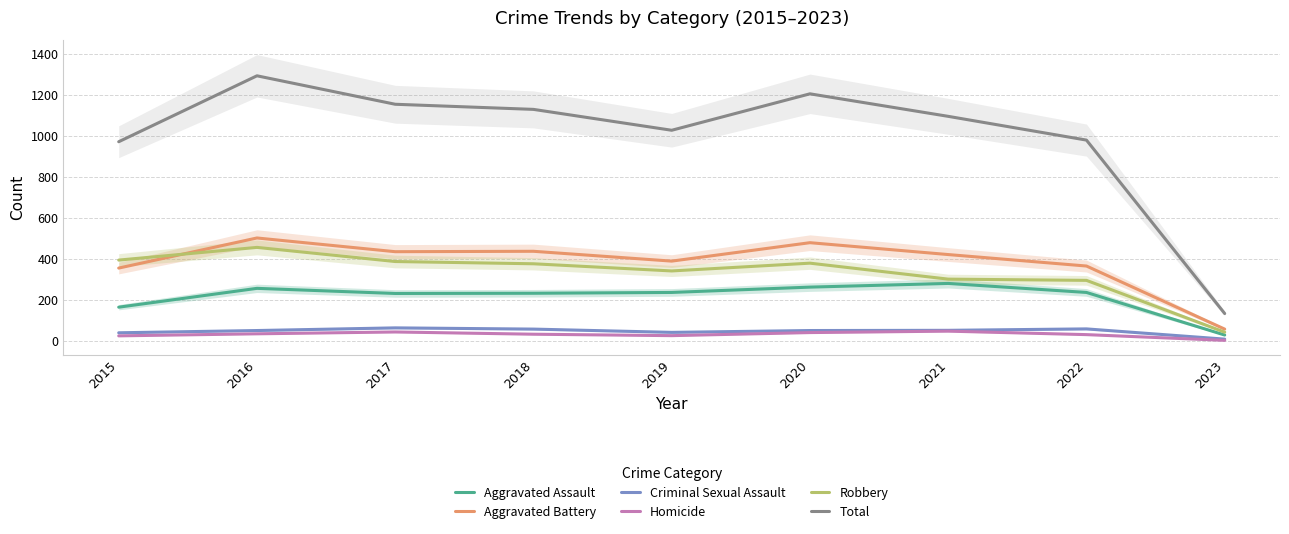

How many values in the Total series are below 1095?

4